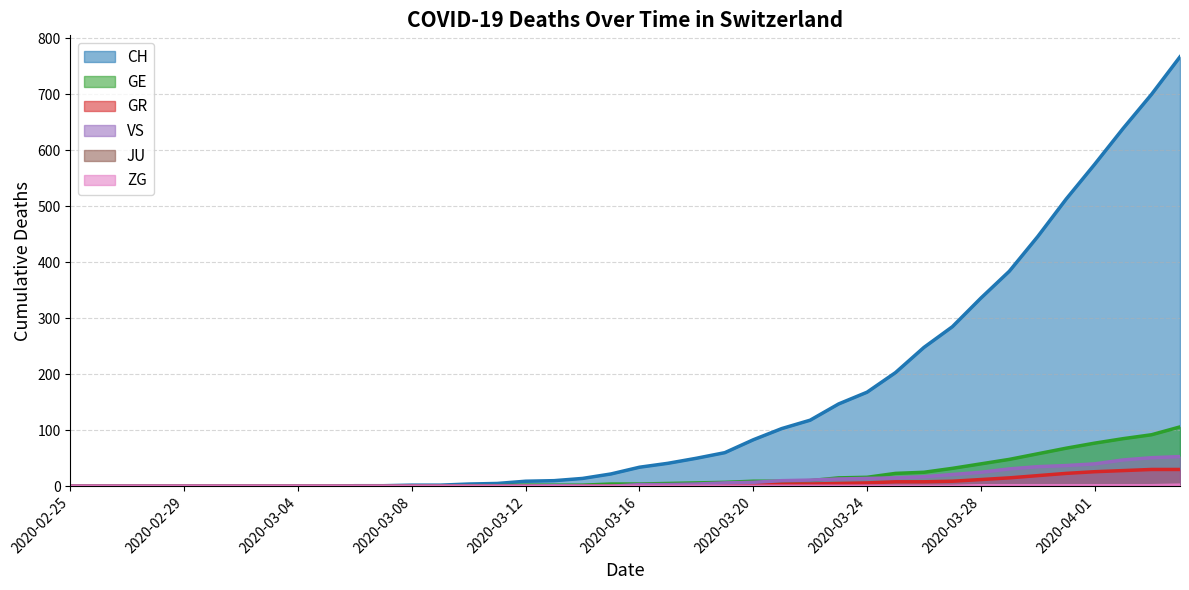

True or false: GR and CH cross at least once.

False